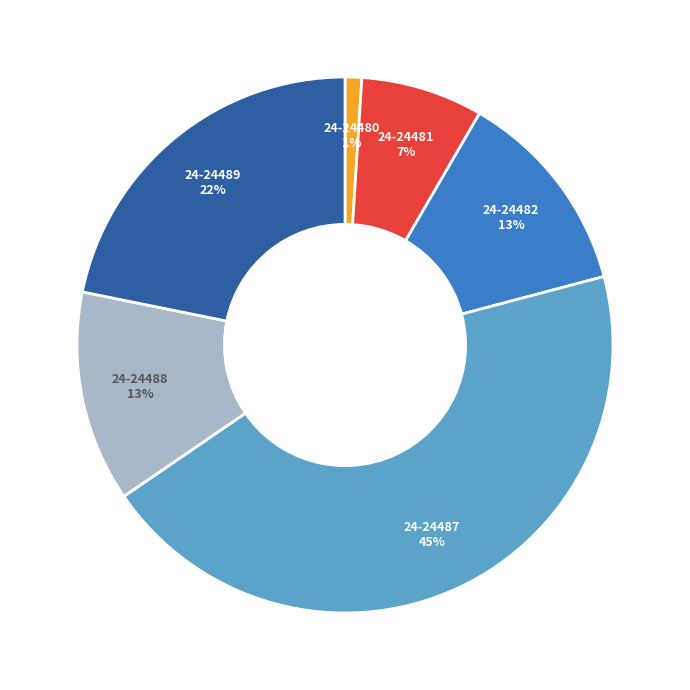

How many slices are in this pie chart?

6